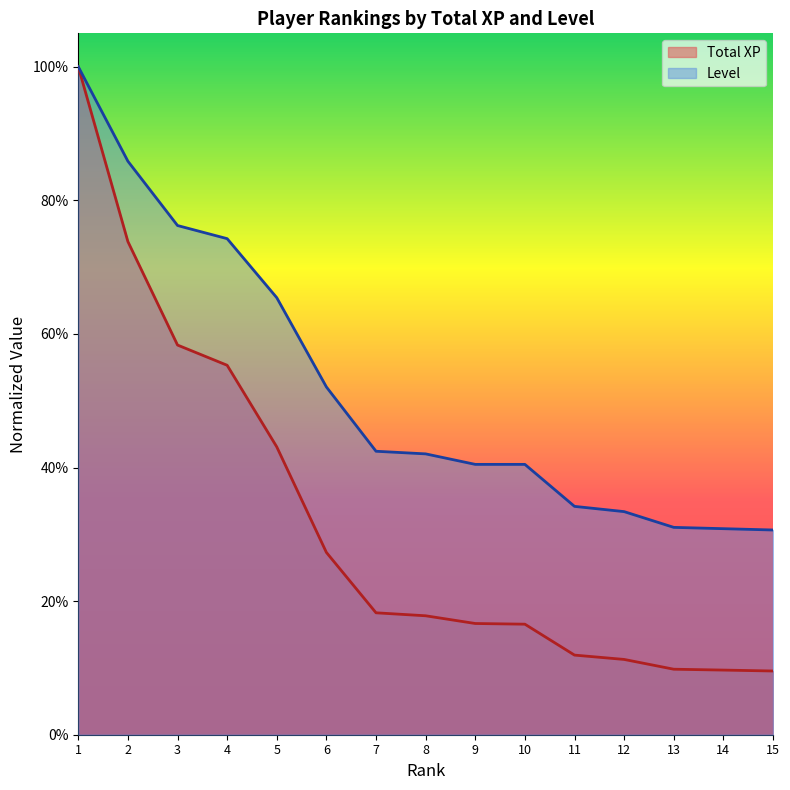

True or false: Level and Total XP cross at least once.

False